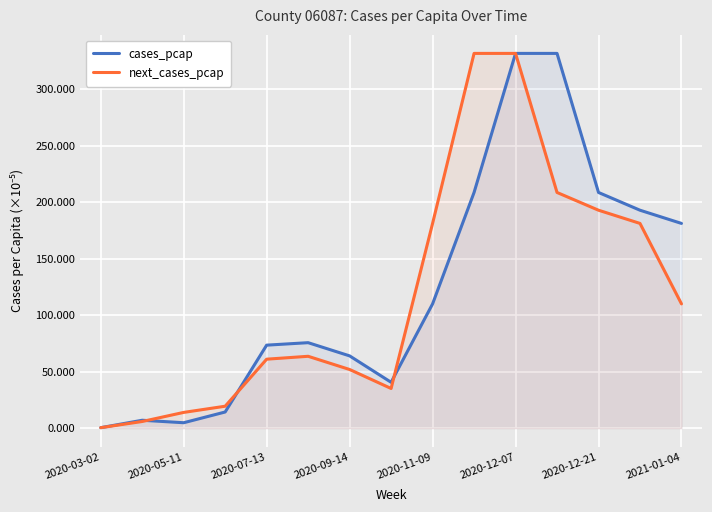

True or false: next_cases_pcap has a value of 51.9 at 2020-09-14.

True